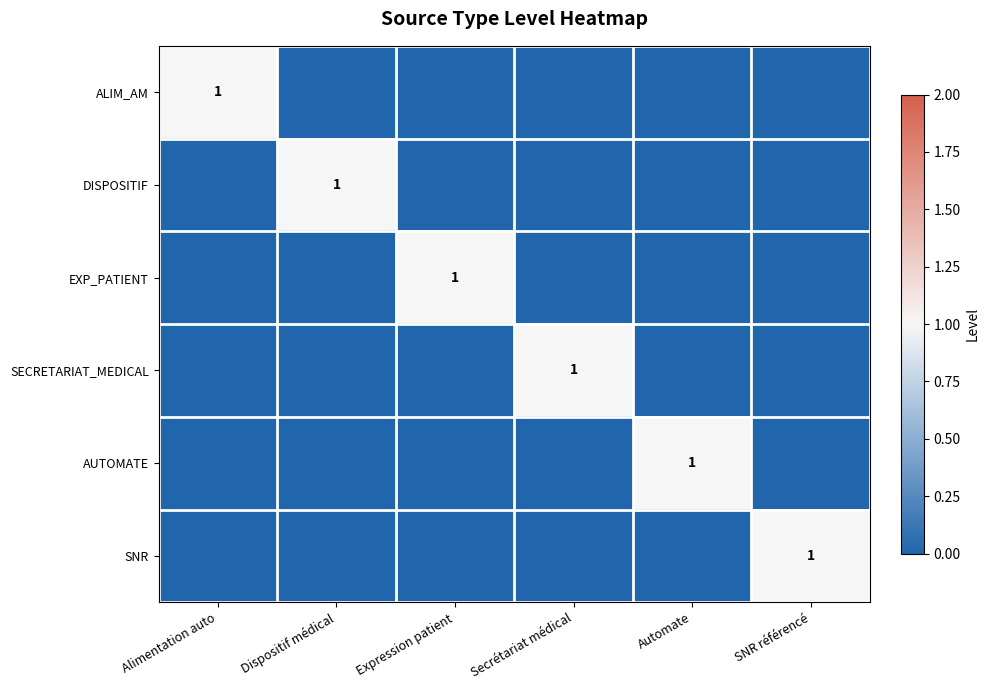

Where is DISPOSITIF nearest to the value 0?

Alimentation auto